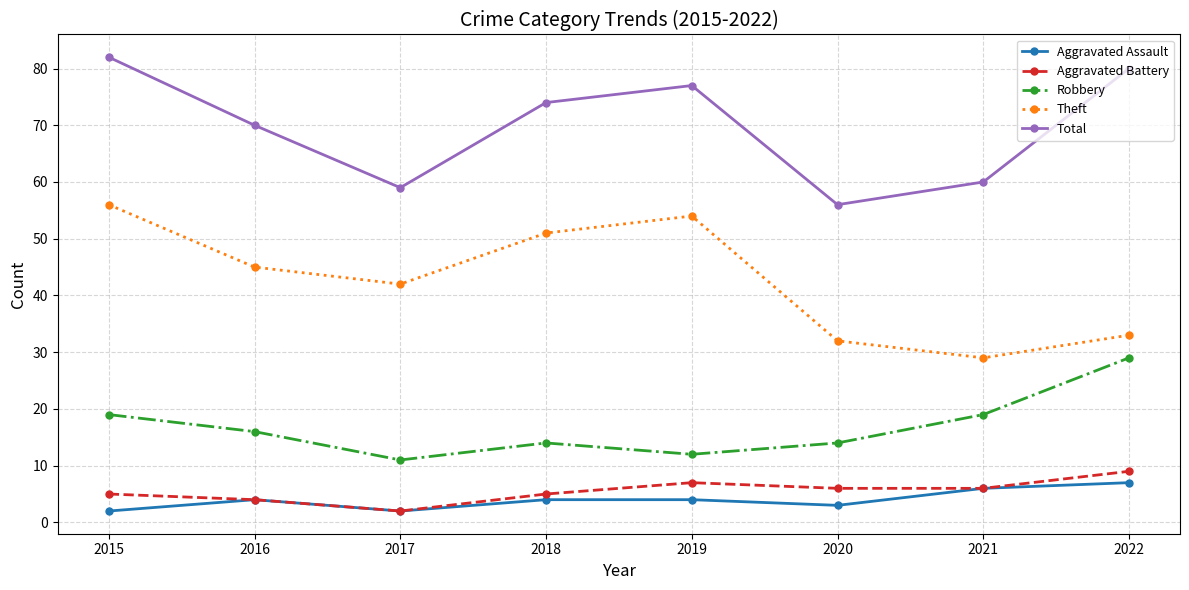

At which category does Total reach its first local peak?

2019